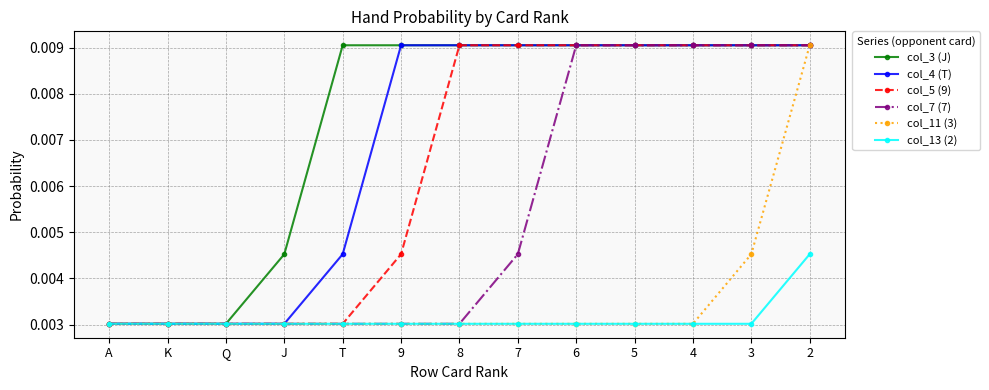

What is the sum of all col_3 (J) values?

0.1